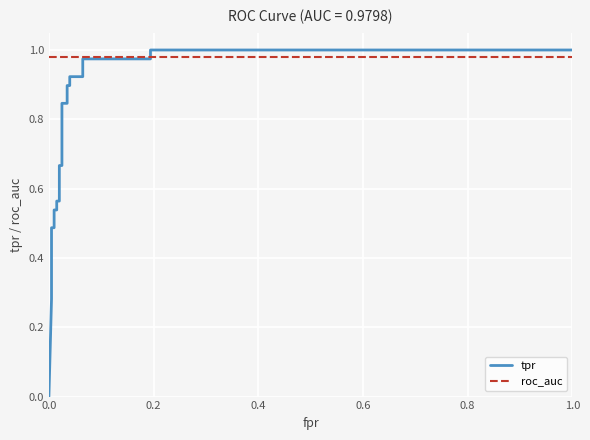

True or false: roc_auc and tpr intersect in this chart.

True